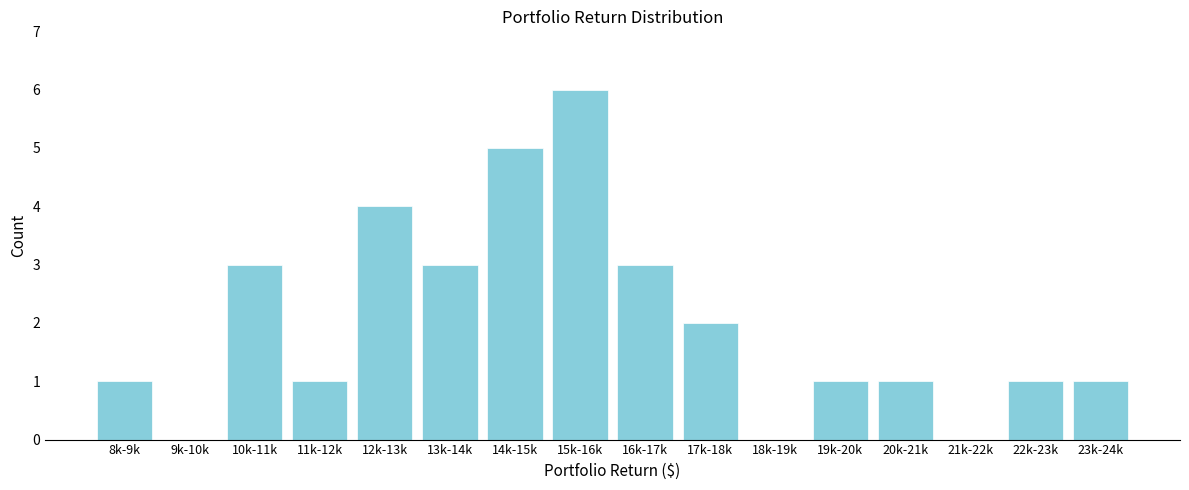

Reading left to right, list all the values displayed in this chart.

8k-9k=1	9k-10k=0	10k-11k=3	11k-12k=1	12k-13k=4	13k-14k=3	14k-15k=5	15k-16k=6	16k-17k=3	17k-18k=2	18k-19k=0	19k-20k=1	20k-21k=1	21k-22k=0	22k-23k=1	23k-24k=1